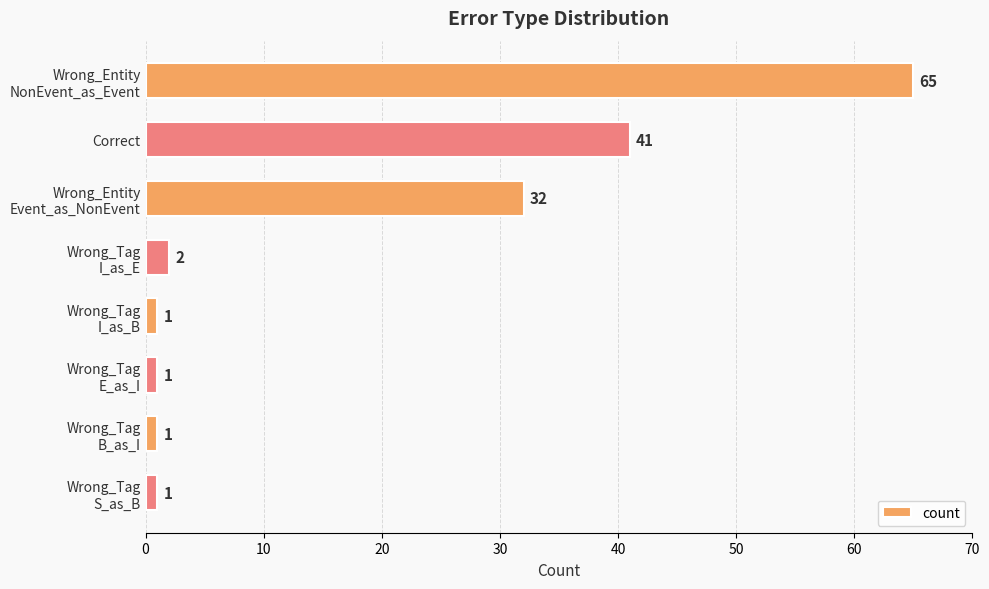

What is the maximum value shown in the chart?

65